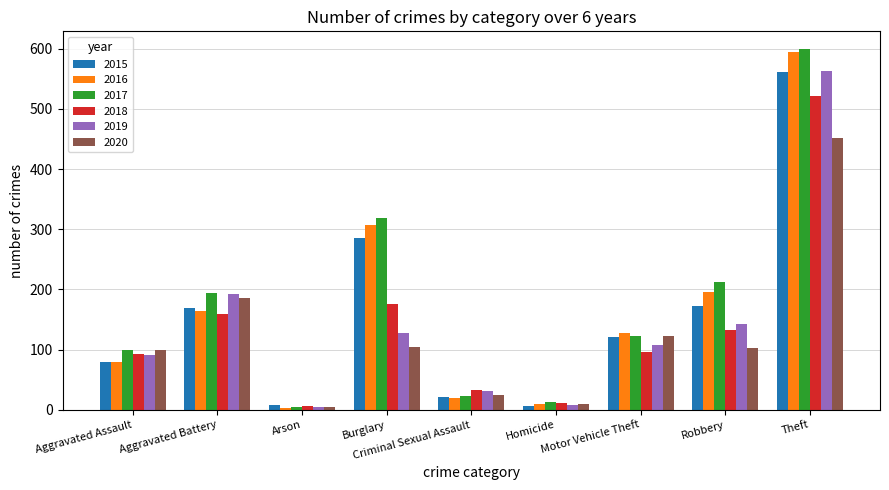

What is the smallest value displayed?

3